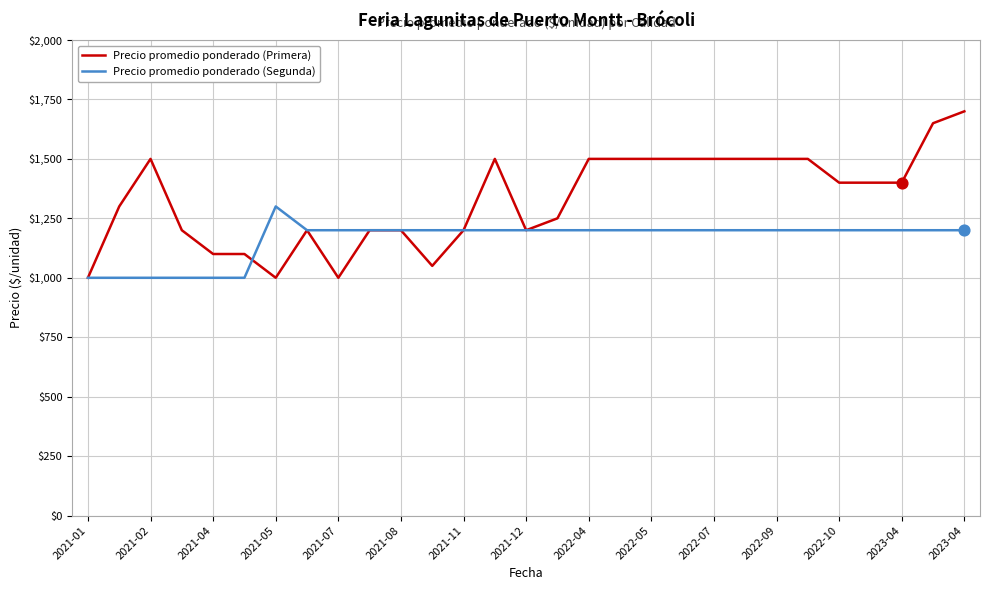

Rank the series by their average value, from lowest to highest.

Precio promedio ponderado (Segunda), Precio promedio ponderado (Primera)